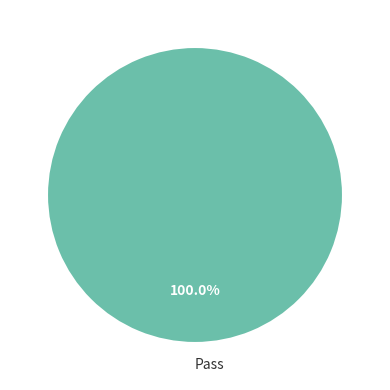

Which category accounts for the majority?

Pass